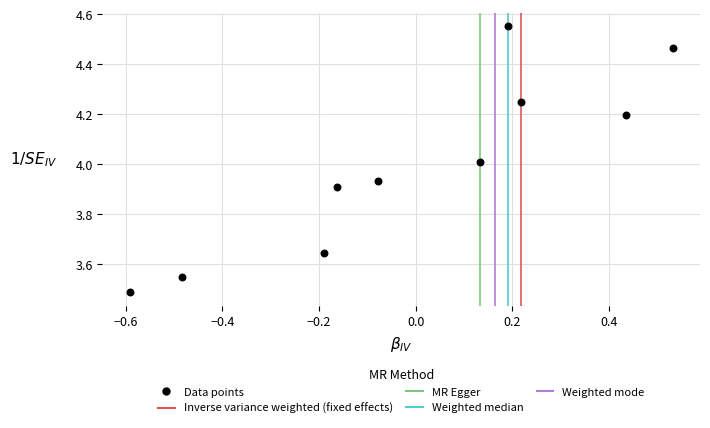

What is the range of Y values (max minus min)?

1.1